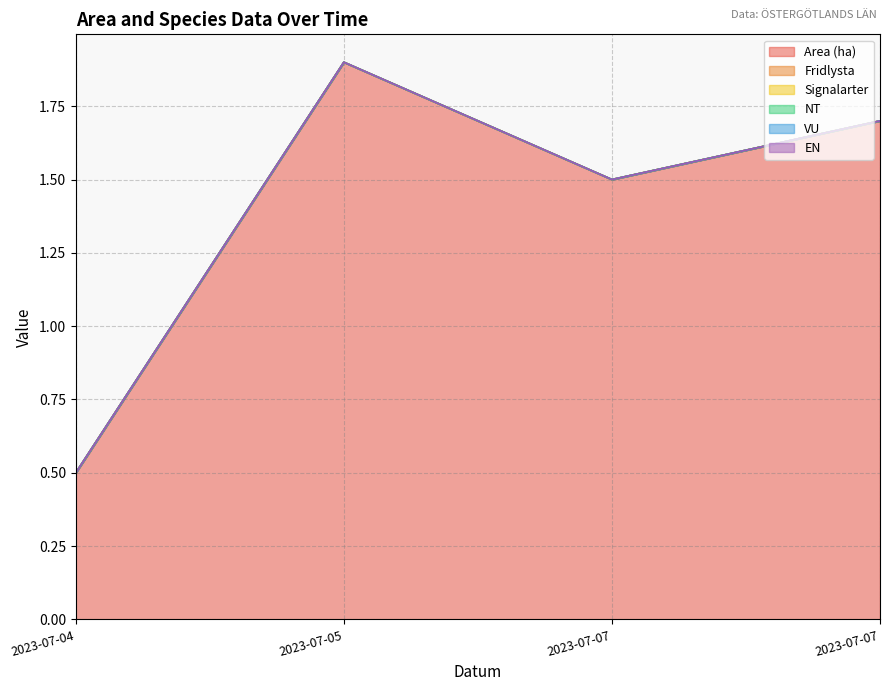

List the series in order of their peak value, highest first.

Area (ha), Fridlysta, Signalarter, NT, VU, EN